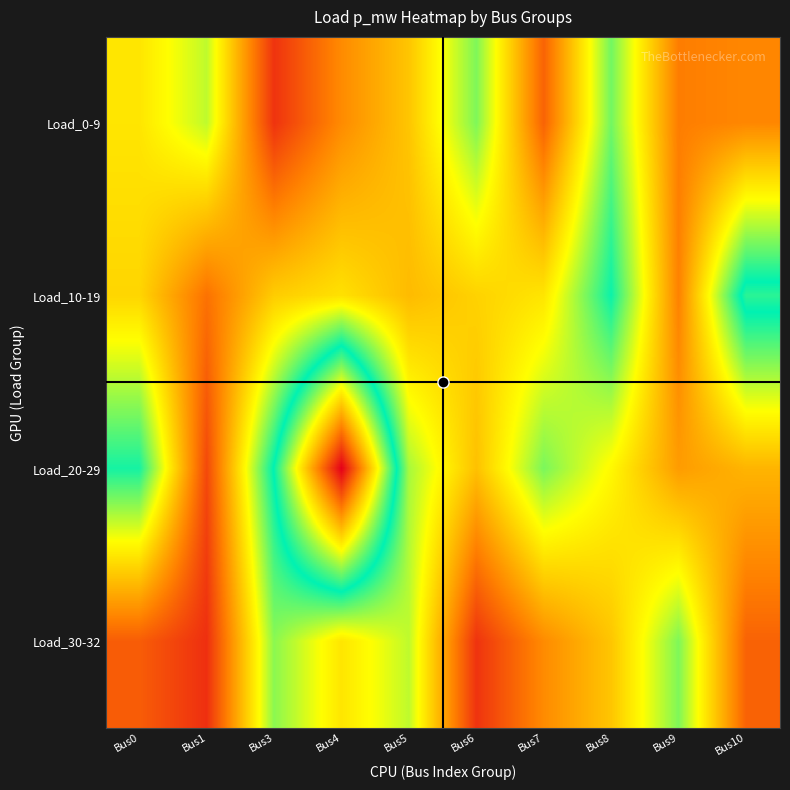

Reading left to right, transcribe all the data shown in this chart.

Load_0-9: Bus0=30088.3	Bus1=37568.0	Bus3=6837.8	Bus4=18293.7	Bus5=25907.1	Bus6=41740.2	Bus7=13016.0	Bus8=42569.3	Bus9=16483.9	Bus10=17732.0
Load_10-19: Bus0=28011.1	Bus1=14959.4	Bus3=26869.9	Bus4=29526.6	Bus5=24560.9	Bus6=27556.4	Bus7=30088.3	Bus8=49246.7	Bus9=17009.9	Bus10=52794.9
Load_20-29: Bus0=48604.8	Bus1=9592.6	Bus3=50512.6	Bus4=100000.0	Bus5=39172.7	Bus6=25274.1	Bus7=42034.4	Bus8=32602.3	Bus9=20477.8	Bus10=23660.5
Load_30-32: Bus0=12240.3	Bus1=6311.8	Bus3=40982.4	Bus4=30088.3	Bus5=37568.0	Bus6=6837.8	Bus7=18293.7	Bus8=25907.1	Bus9=41740.2	Bus10=13016.0